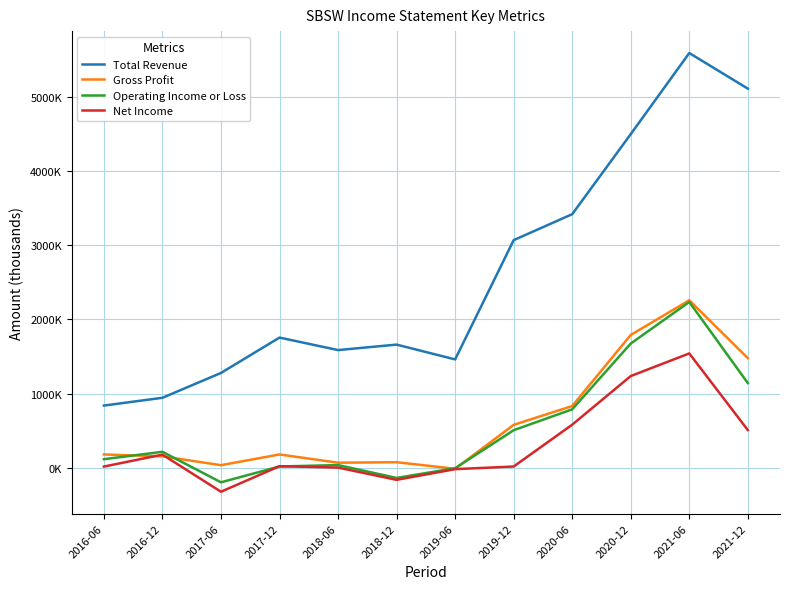

Is the value of Total Revenue at 2020-12 greater than the value of Operating Income or Loss at 2018-12?

Yes